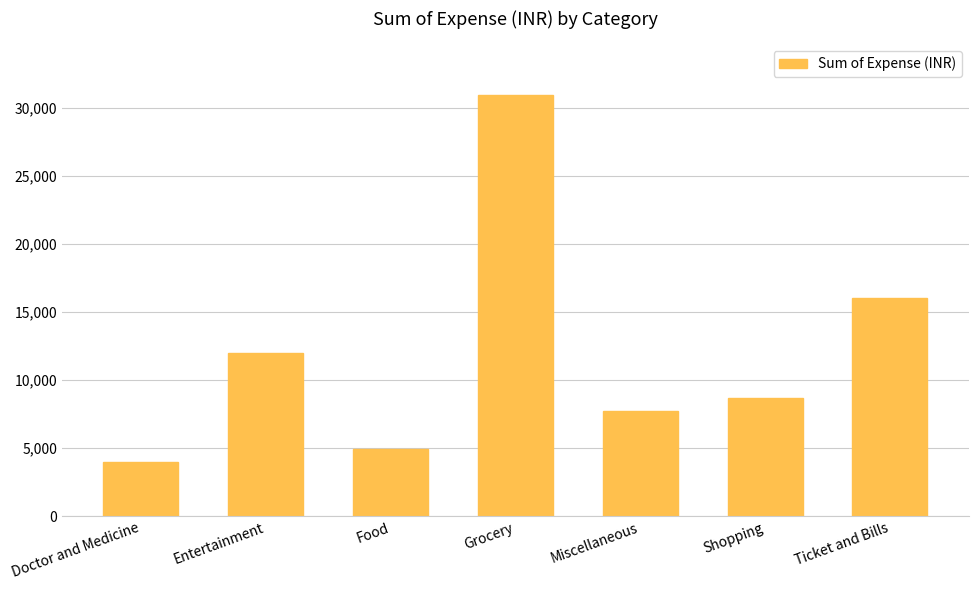

Approximately how many times larger is the value at Shopping compared to Miscellaneous?

1.1